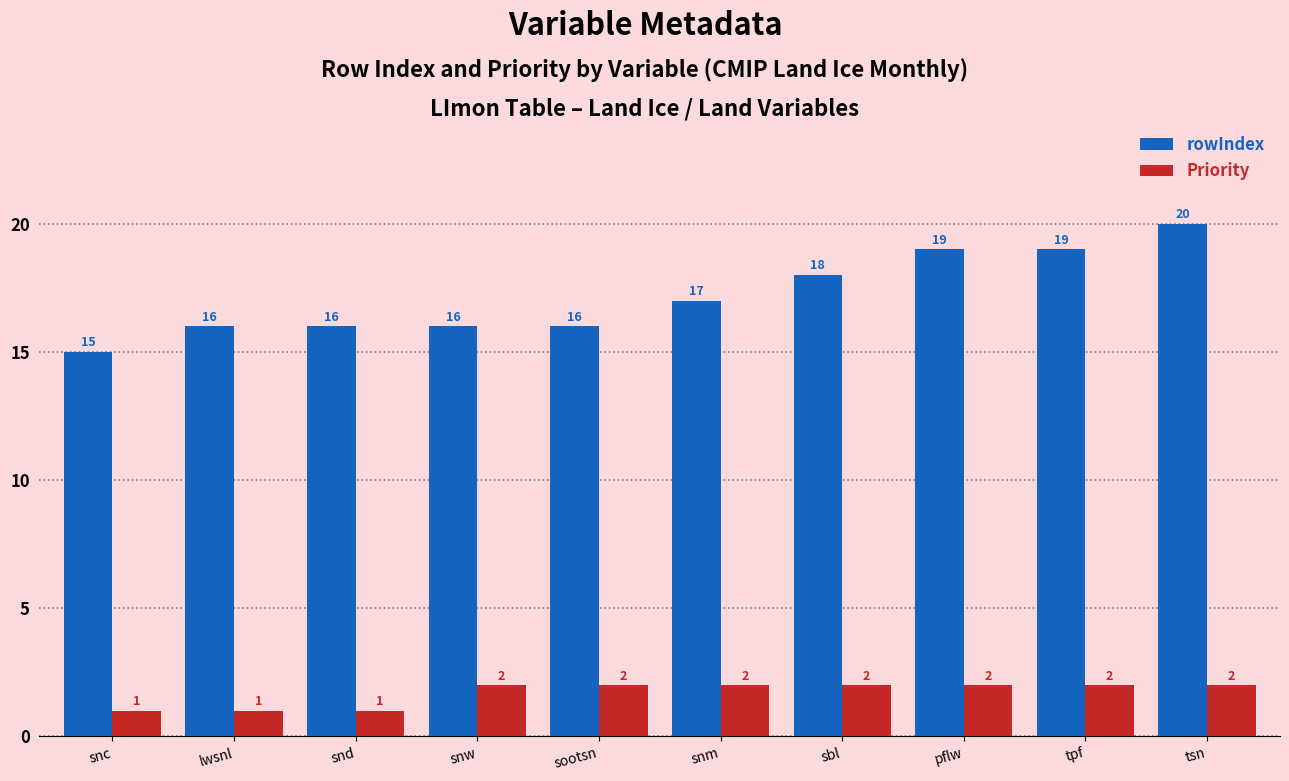

How many bars are there in total?

20